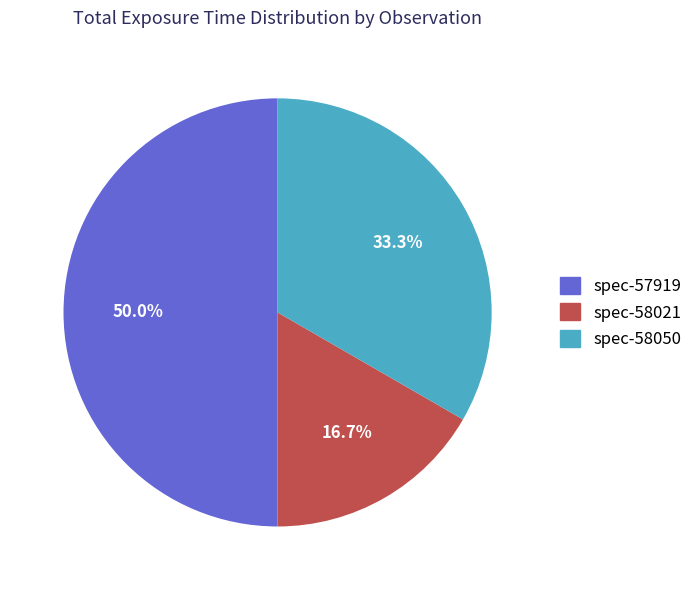

Is it true that spec-57919 is 39% of the pie?

False